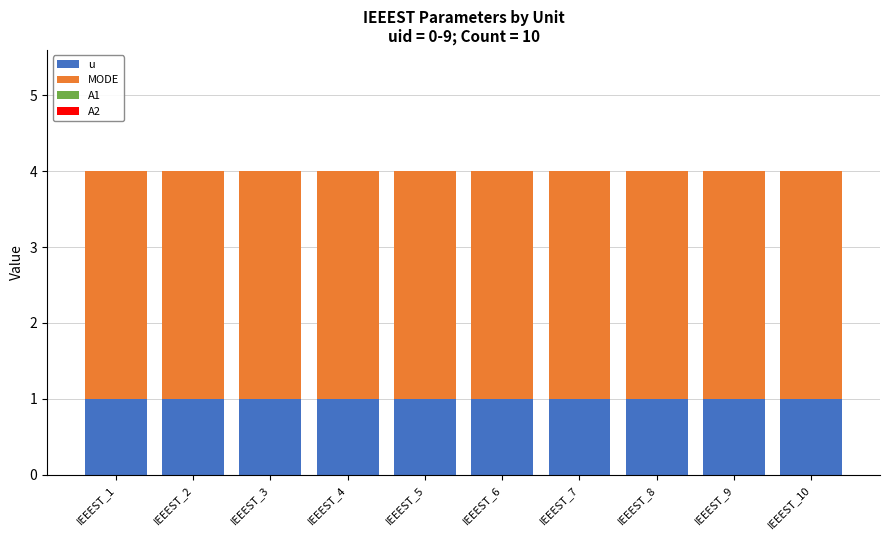

Rank the series at IEEEST_8 from highest to lowest value.

MODE, u